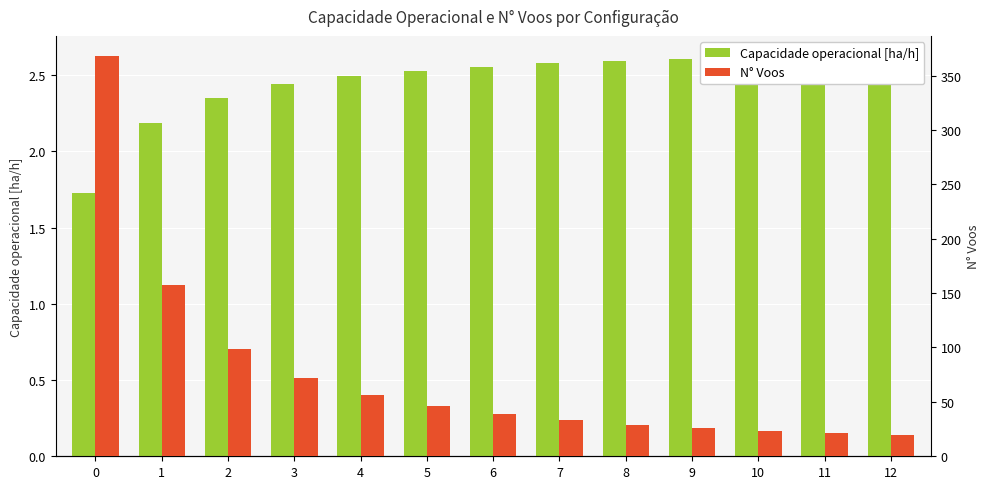

How many values in the Capacidade operacional [ha/h] series exceed 2?

12